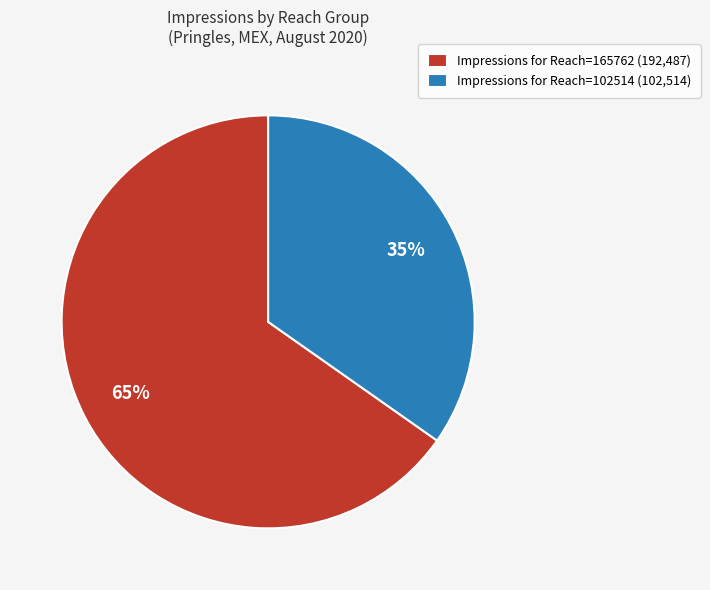

Which slice is the smallest?

Impressions for Reach=102514 (102,514)